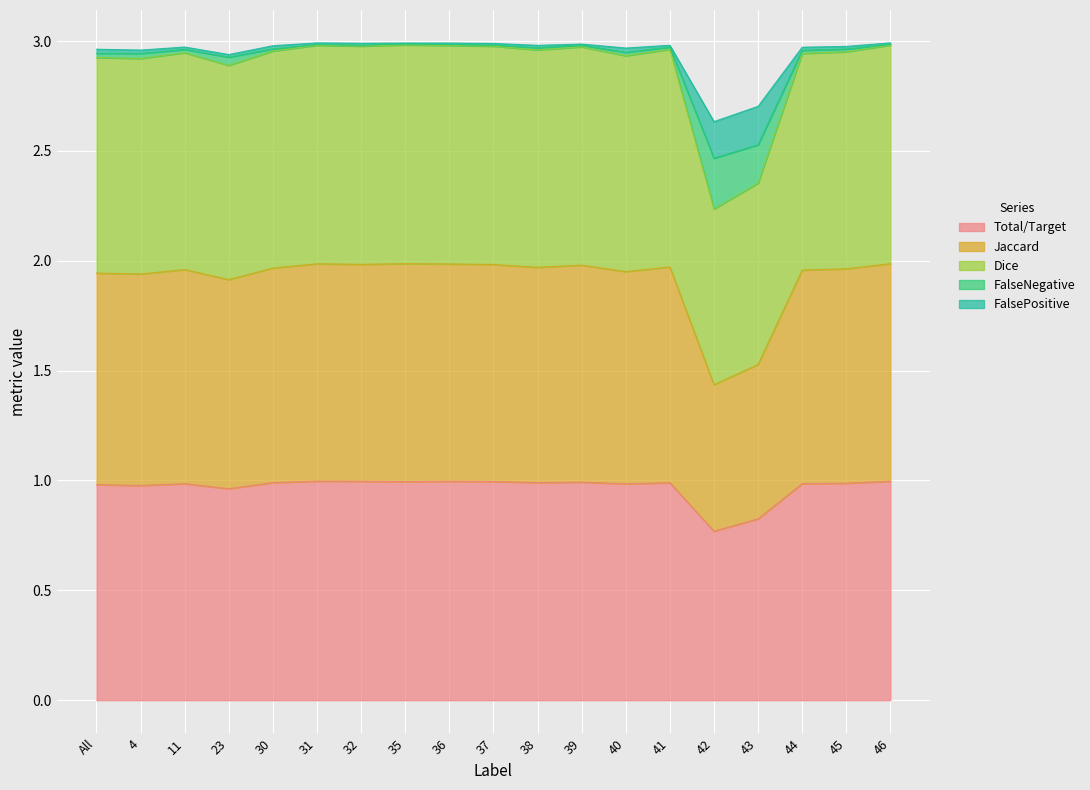

True or false: Total/Target and Jaccard cross at least once.

False